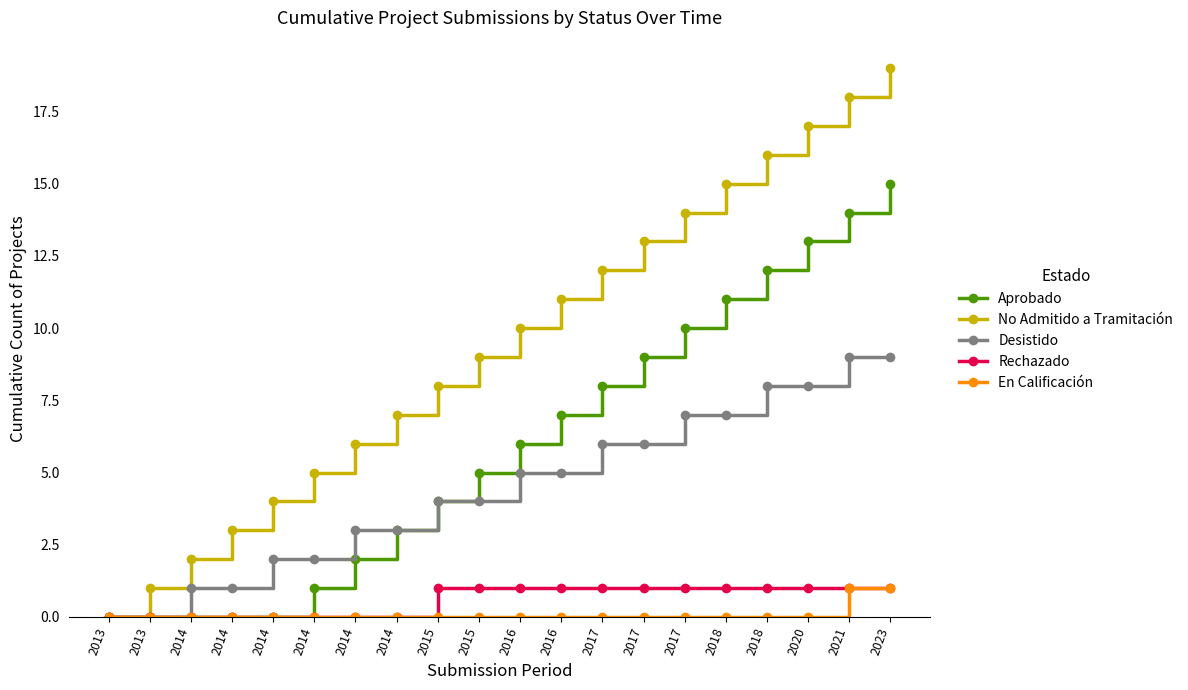

How many data points does each series have?

20